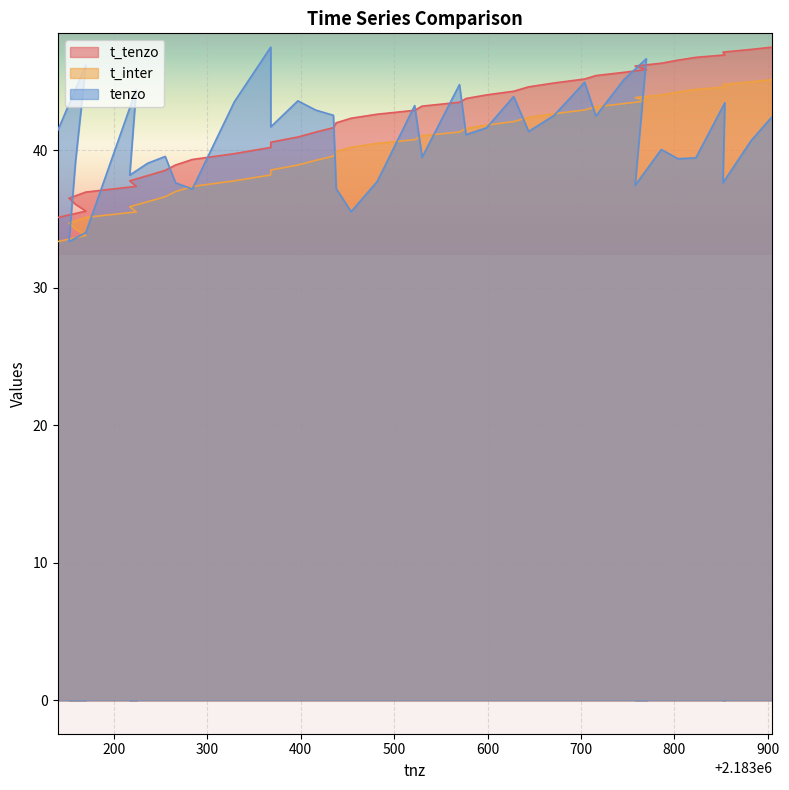

Which series has the widest spread of values?

tenzo